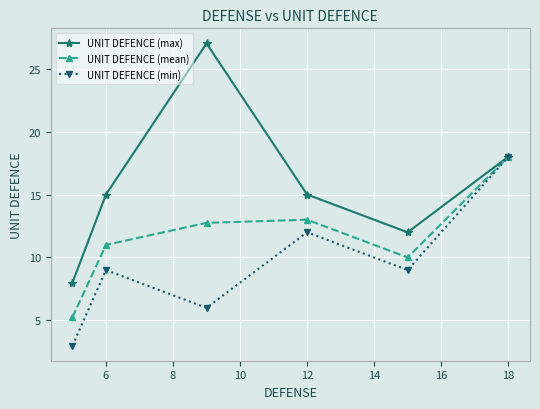

What is the minimum value for UNIT DEFENCE (min)?

3.0